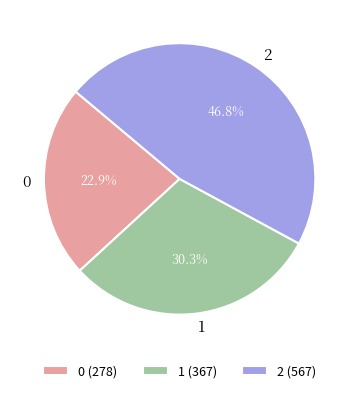

To the nearest percent, what is the combined percentage of 1 and 0?

53%